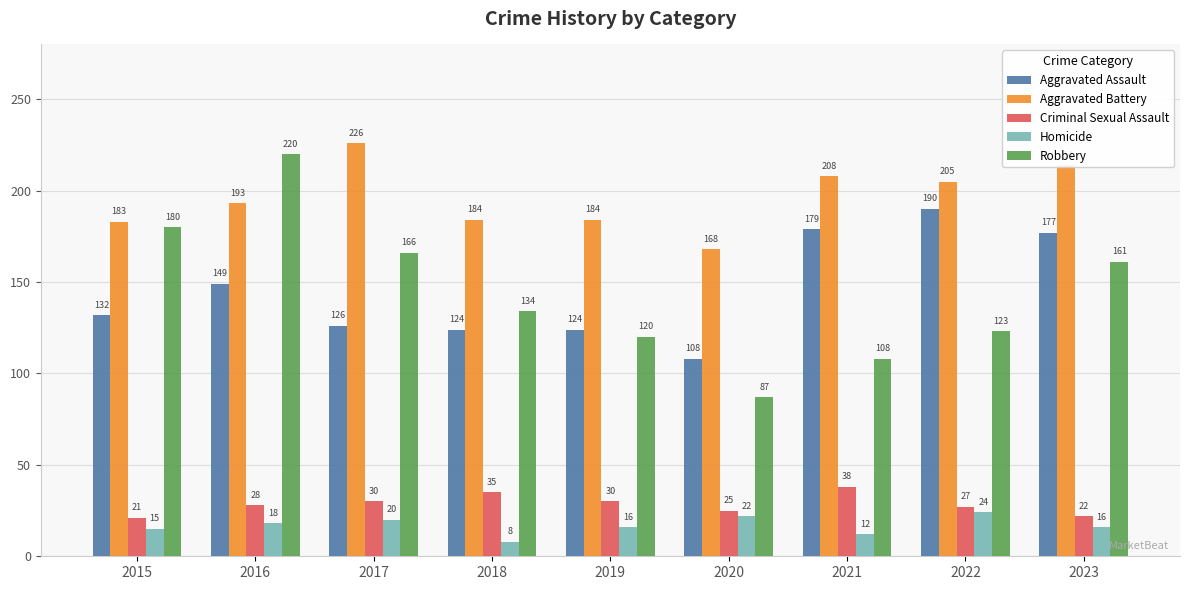

What is the value of the Criminal Sexual Assault bar at the 5th from the left?

30